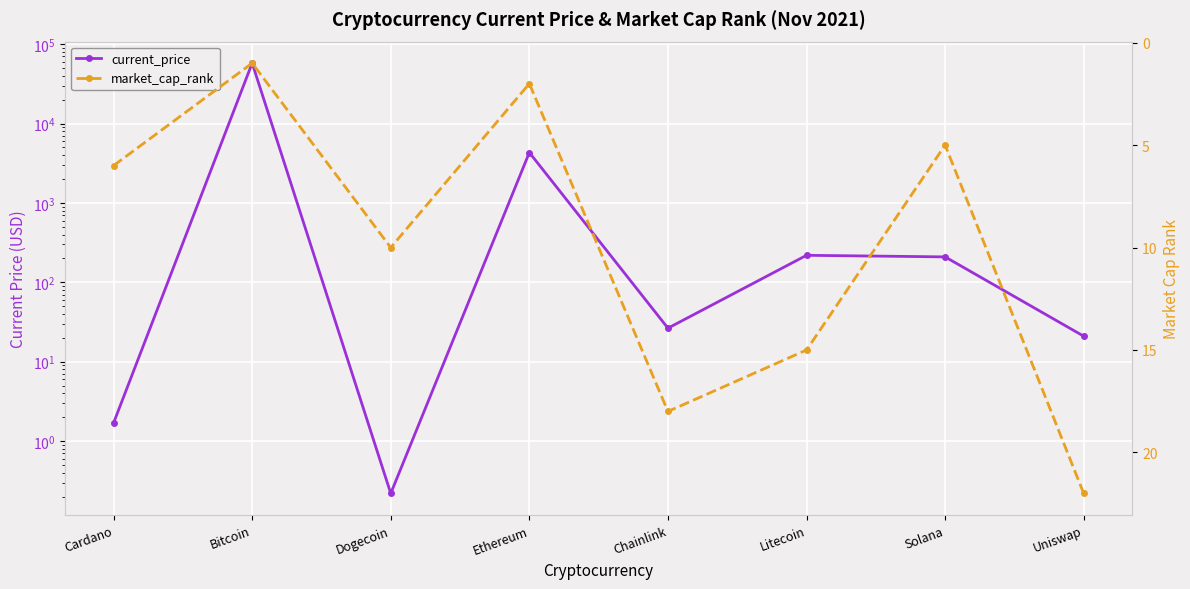

What value does the current_price series have at Chainlink?

26.4